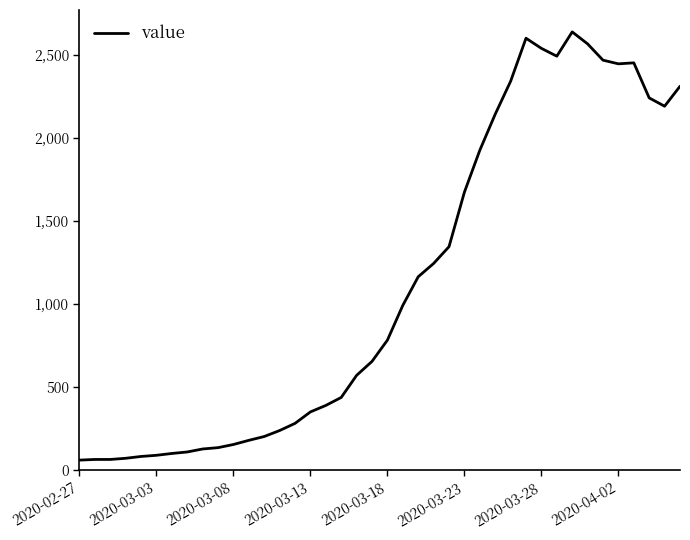

What is the minimum value shown in the chart?

61